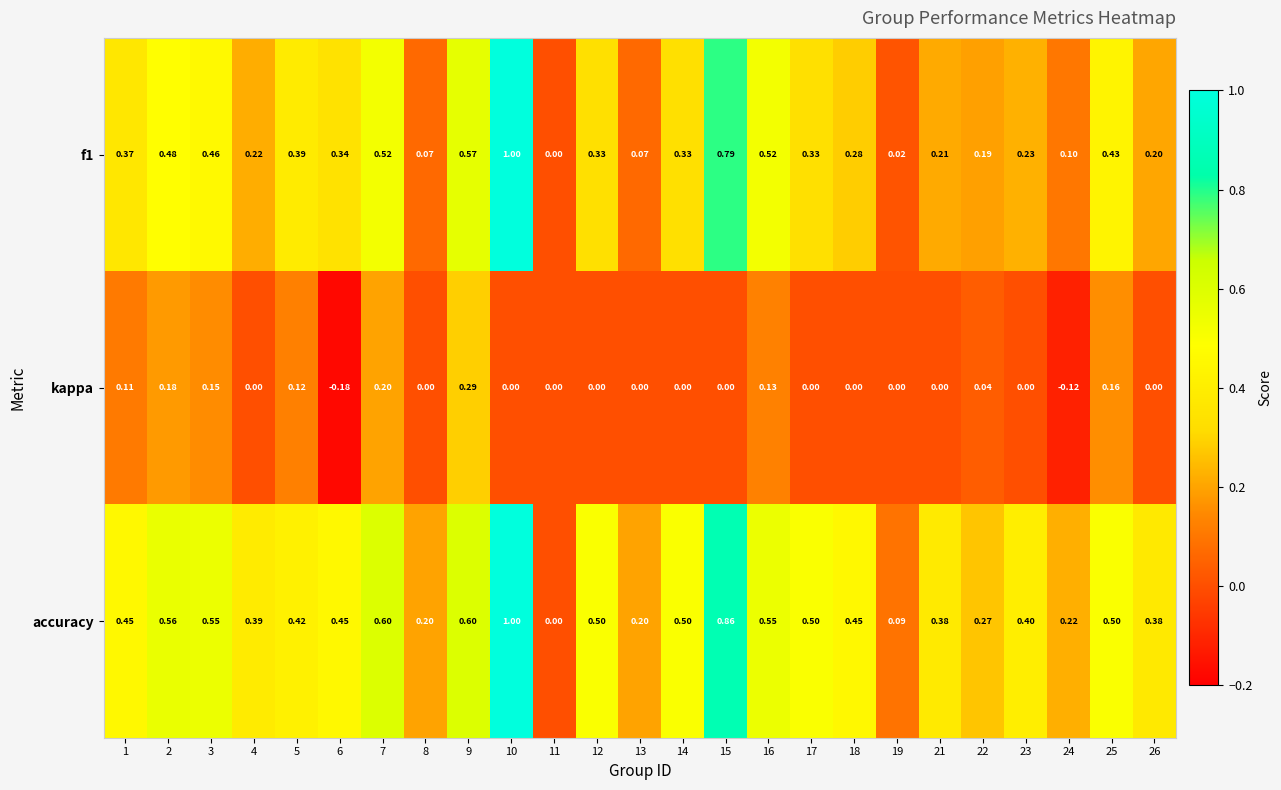

List the series in order of their overall mean, lowest first.

kappa, f1, accuracy